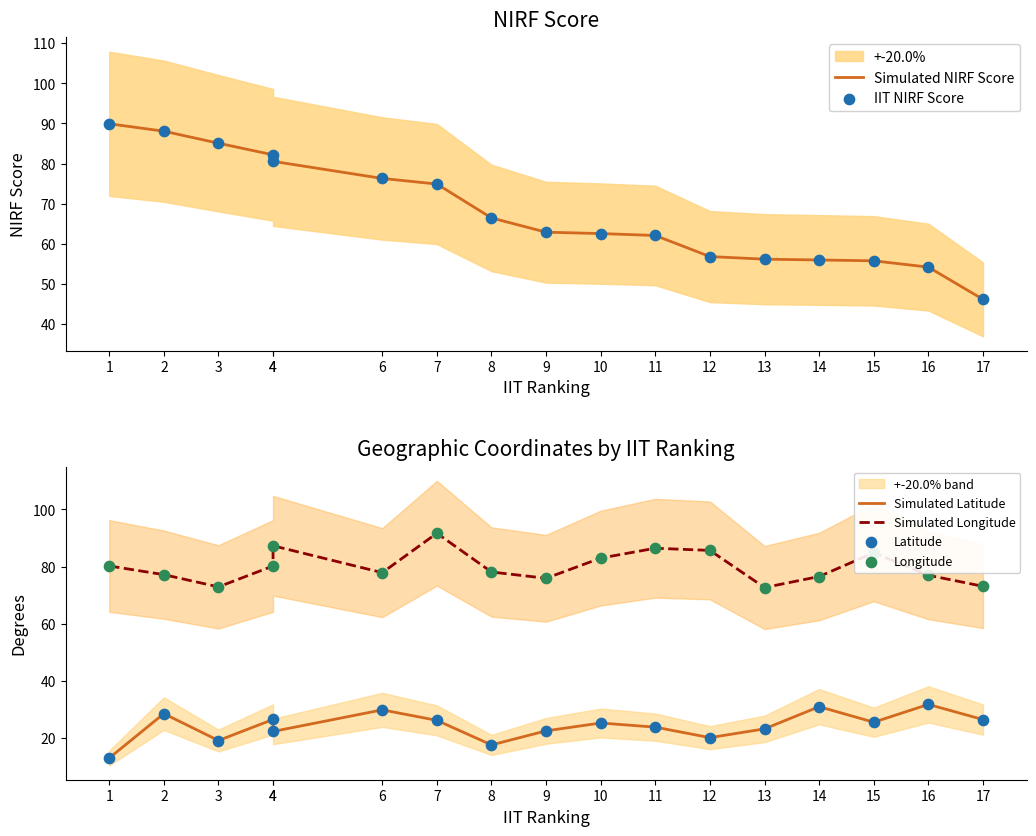

At how many categories does at least one series exceed 84?

8